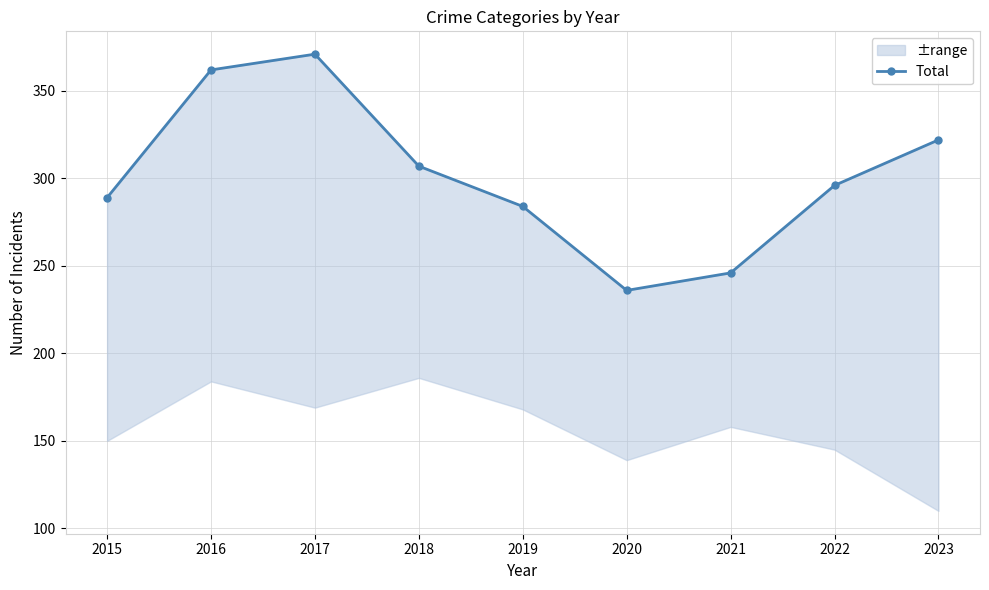

Reading left to right, extract all data points from this chart.

2015=289	2016=362	2017=371	2018=307	2019=284	2020=236	2021=246	2022=296	2023=322